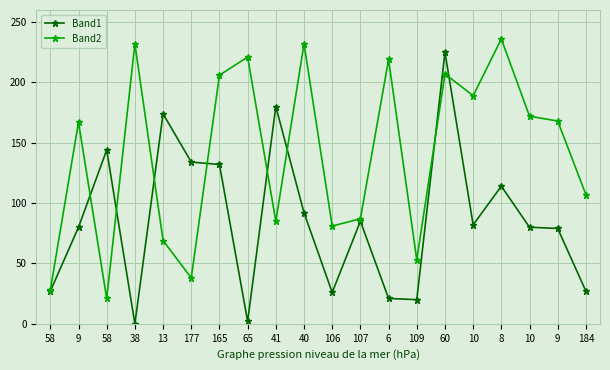

What are all the series names shown in the legend?

Band1, Band2